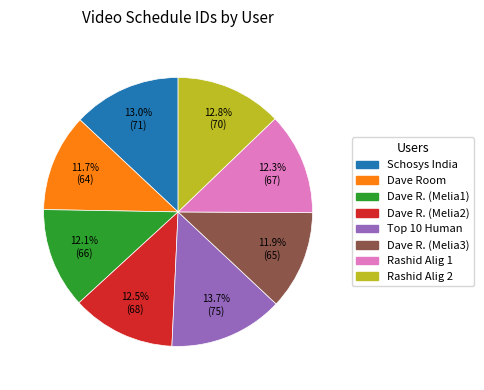

Is there a majority slice in this chart?

No